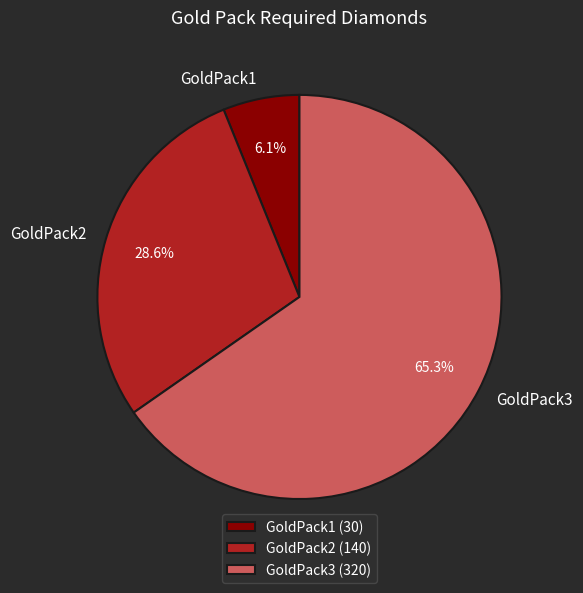

Is the sum of GoldPack1 and GoldPack2 greater than half?

No